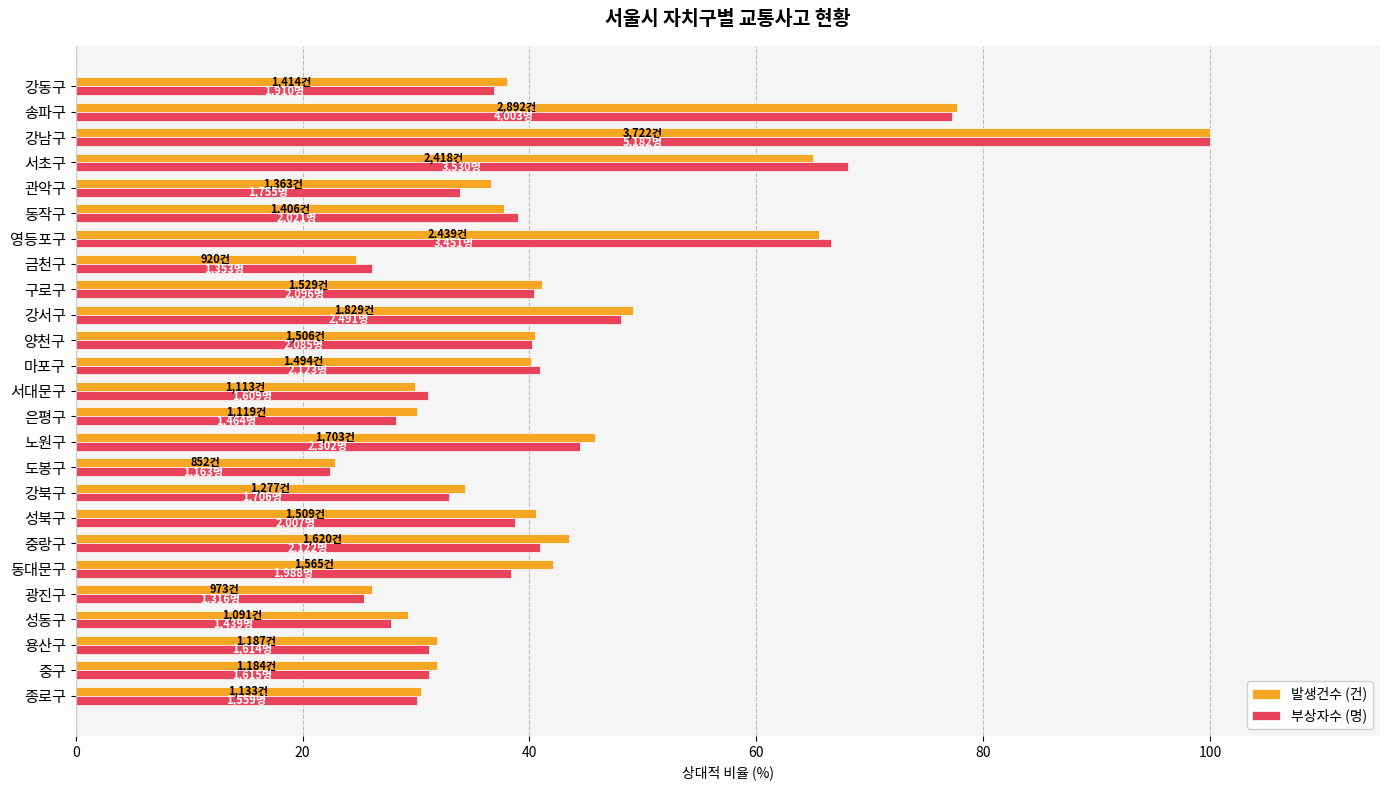

What is the minimum value for 발생건수 (건)?

22.9